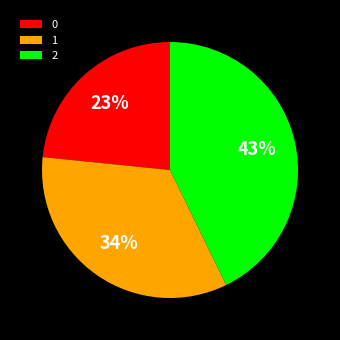

Does 0 account for over 50% of the chart?

No